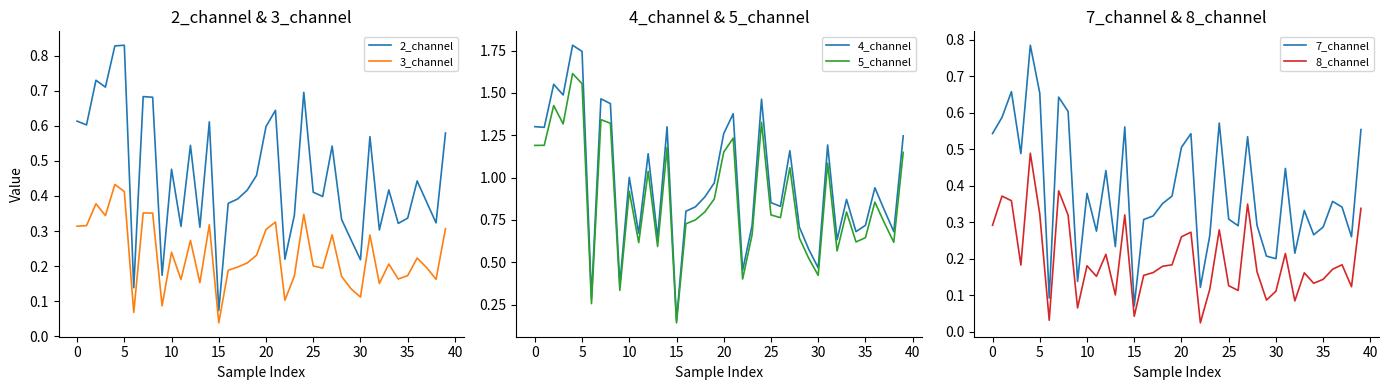

What value does the 3_channel series have at 39?

0.3